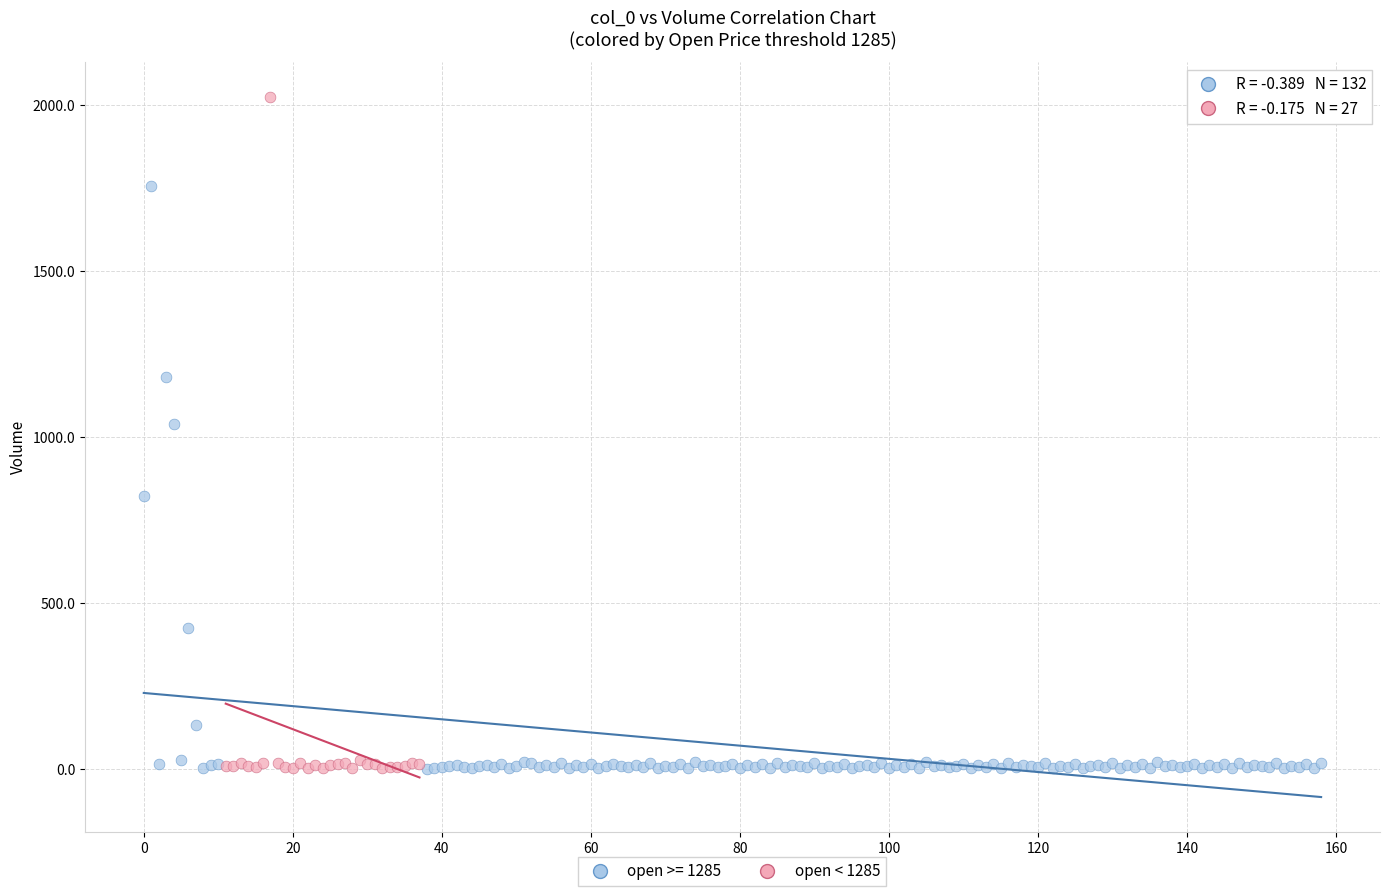

Which series reaches the maximum Y coordinate?

open < 1285